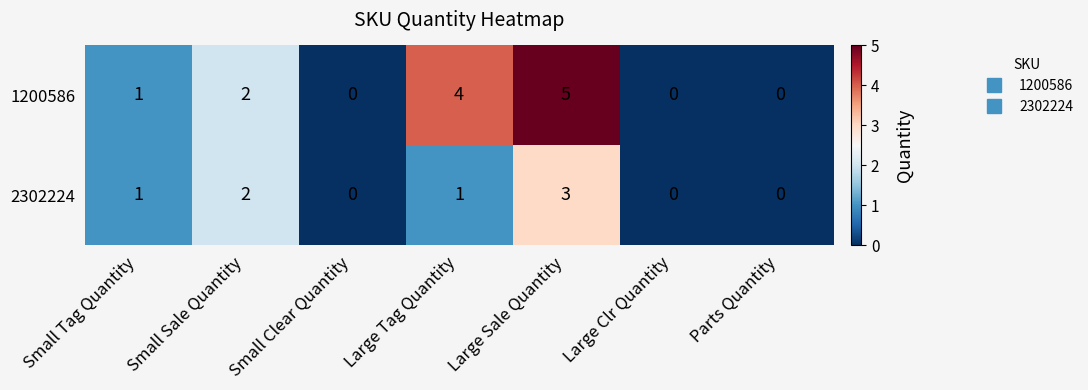

How many series are shown in this chart?

2